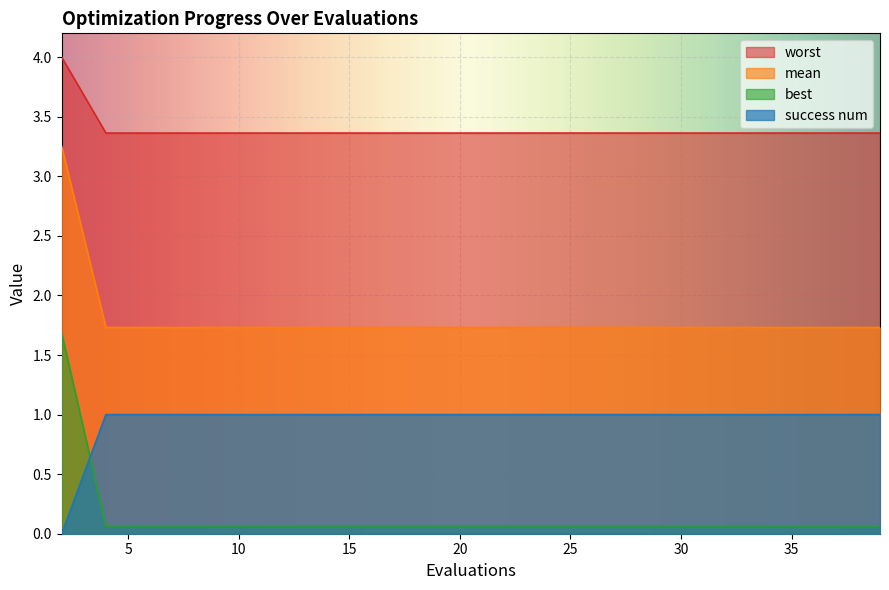

Which series has the largest total across all categories?

worst